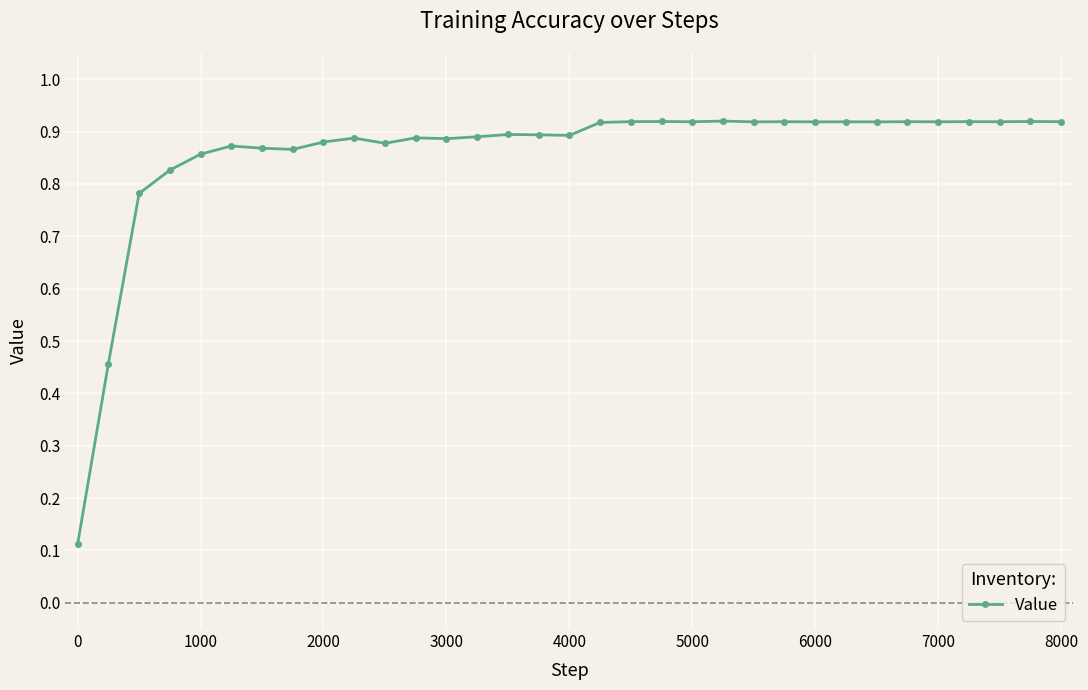

How many series are shown in this chart?

1